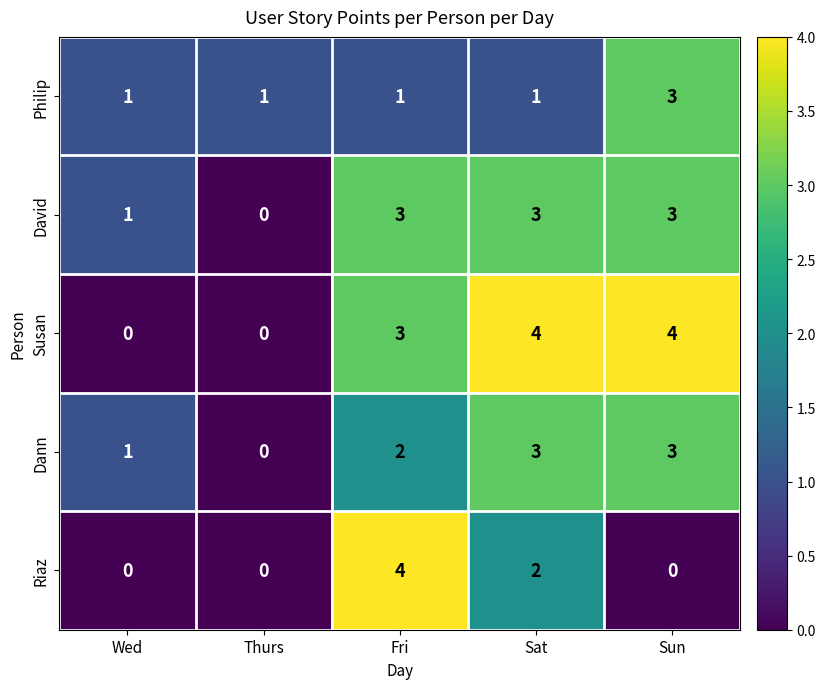

At which label is Susan closest to 2?

Fri